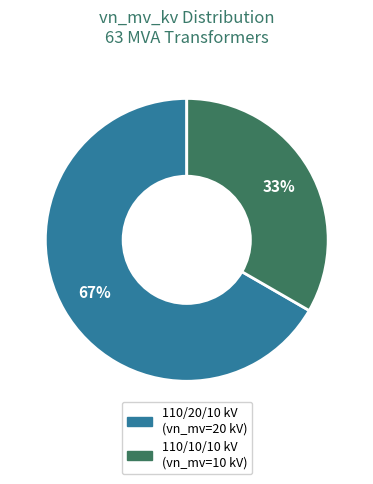

To the nearest percent, what is the average slice percentage?

50%